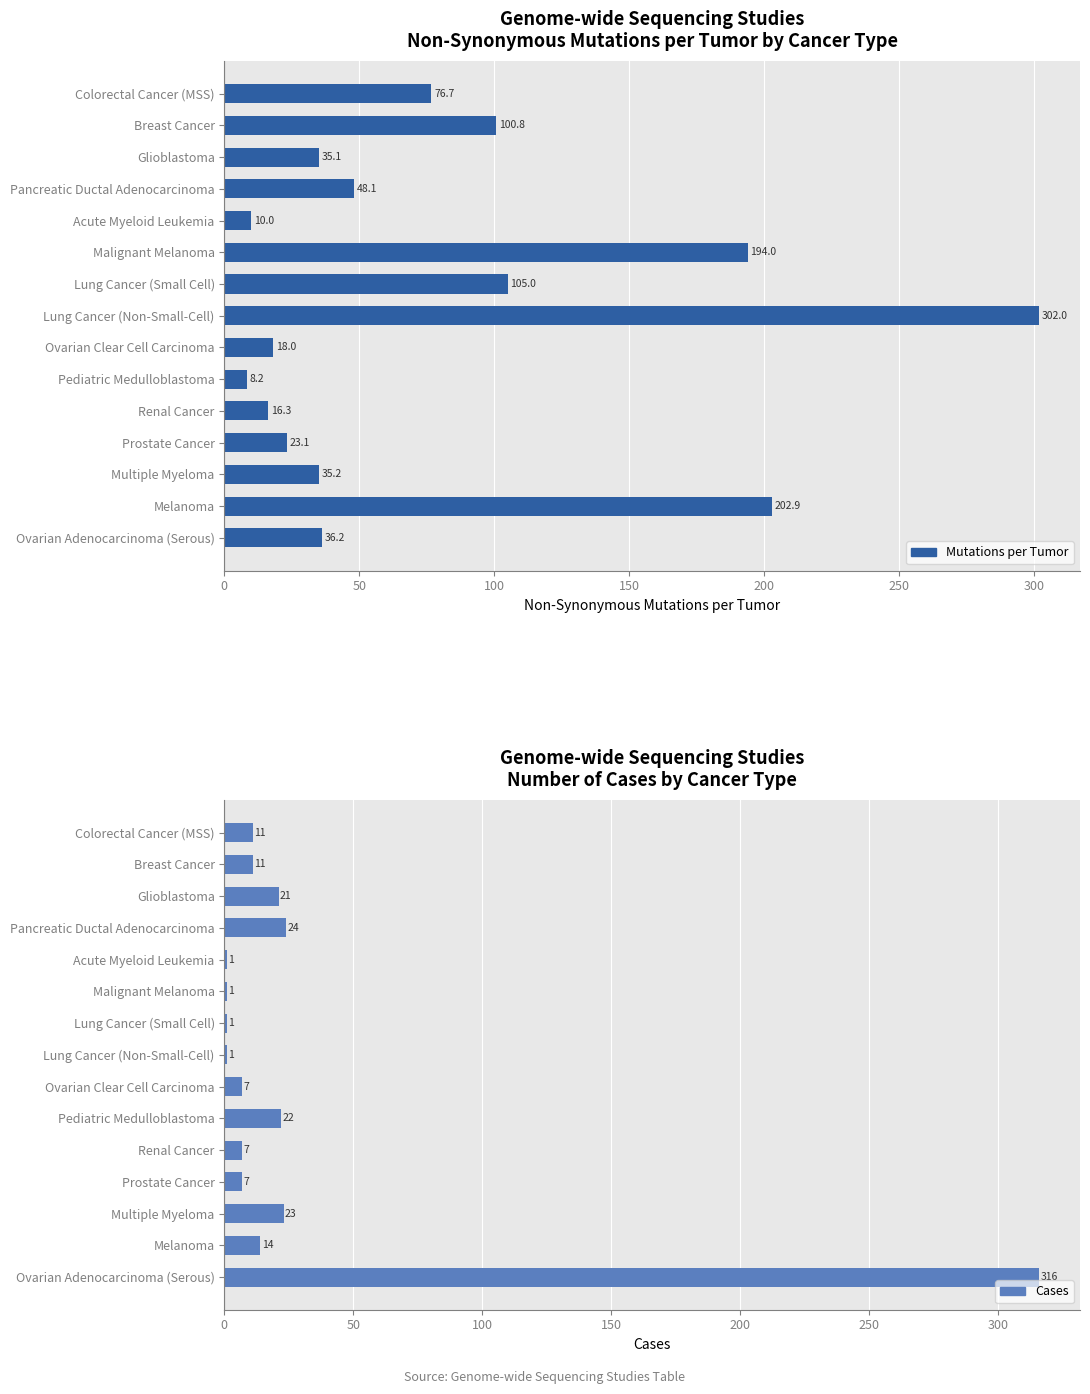

How many bars are there in total?

30